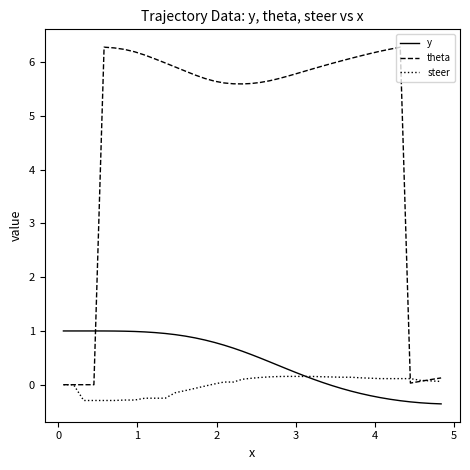

What is the sum of all theta values?

189.9